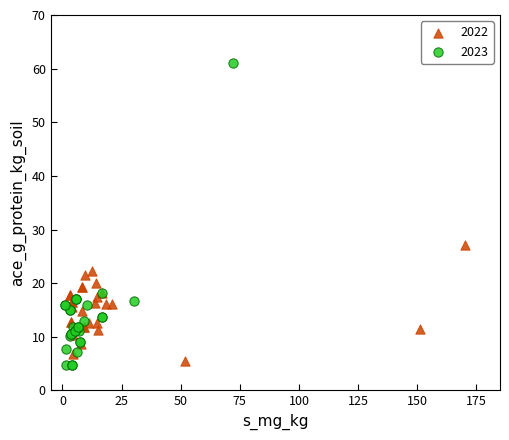

Which series contains the highest Y value?

2023